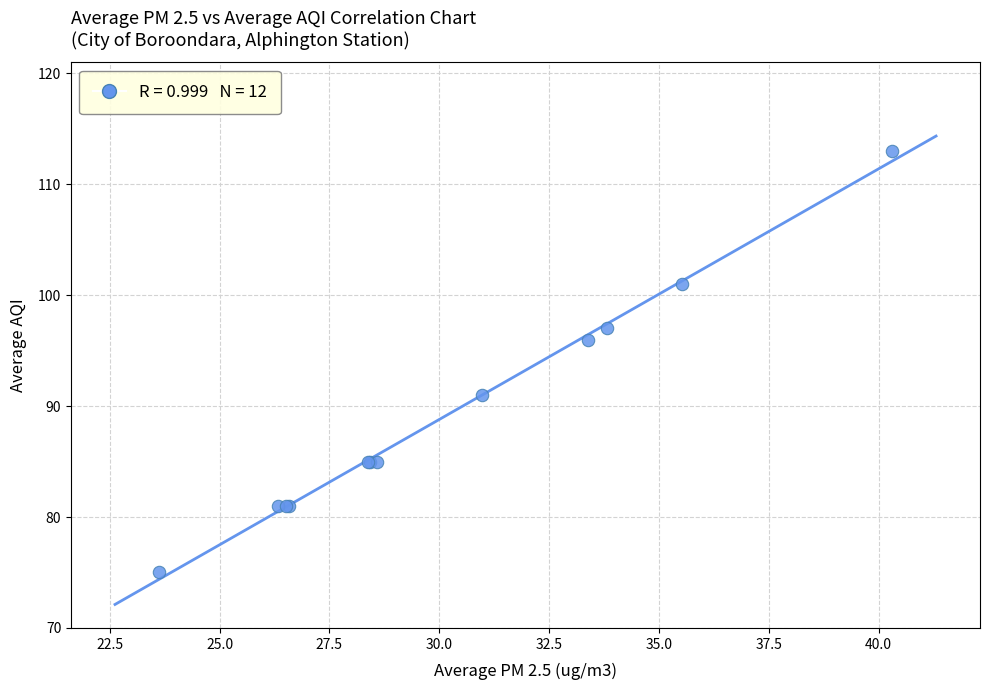

What Y value in the scatter plot is closest to 94?

96